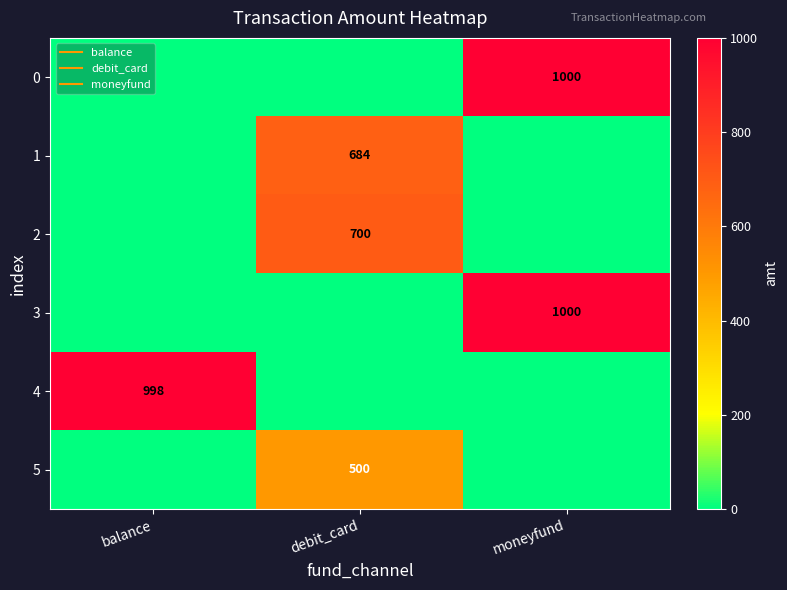

What is the total value across all series at moneyfund?

2000